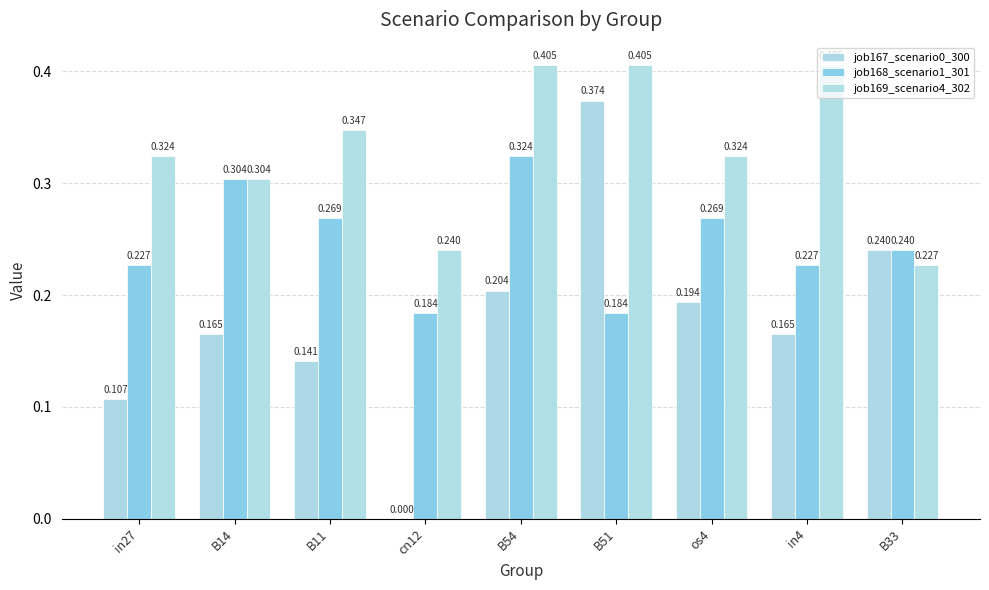

How many groups of bars are there?

9